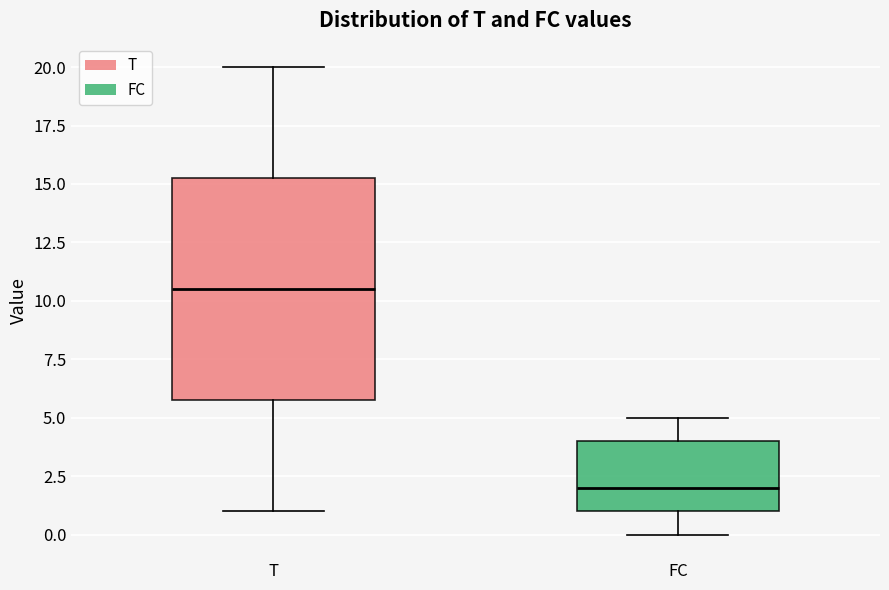

Which box's median line is the highest?

T